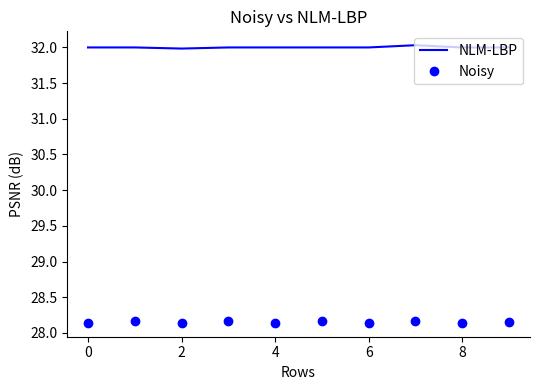

True or false: Noisy and NLM-LBP cross at least once.

False